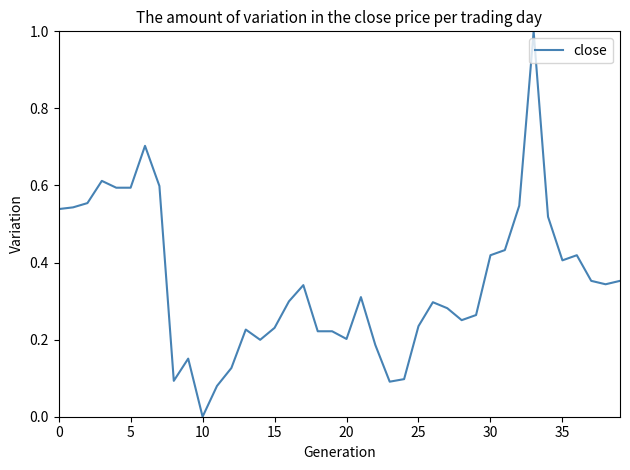

What is the maximum value shown in the chart?

1.0